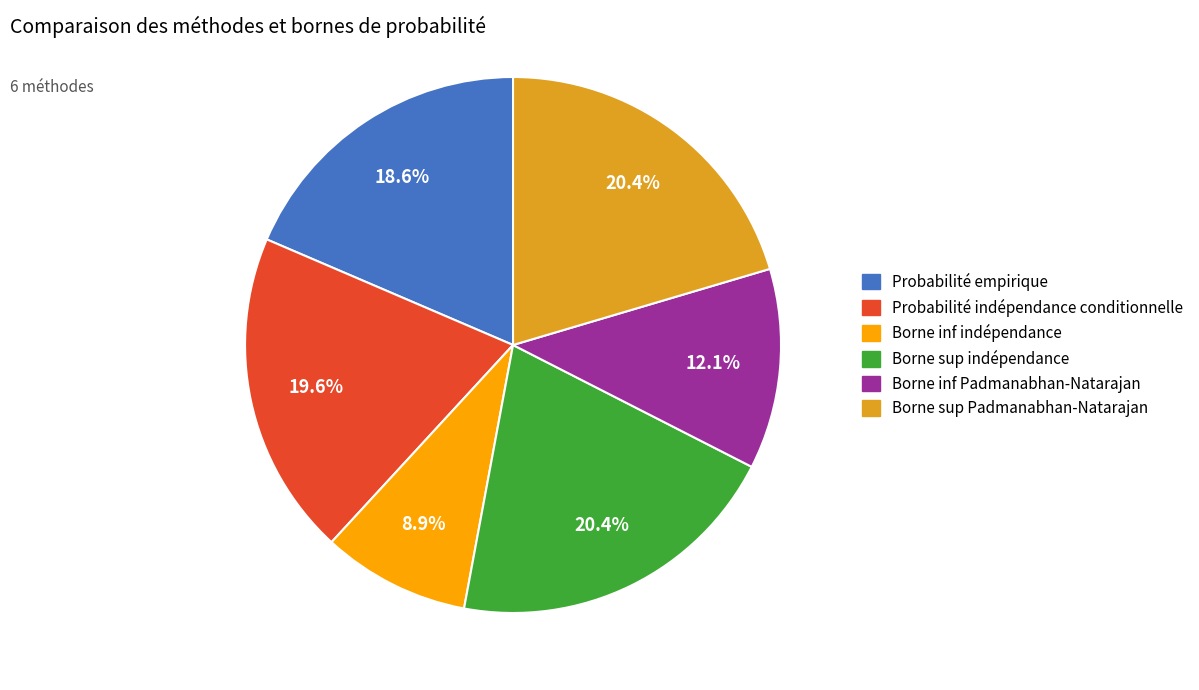

How many slices are in this pie chart?

6